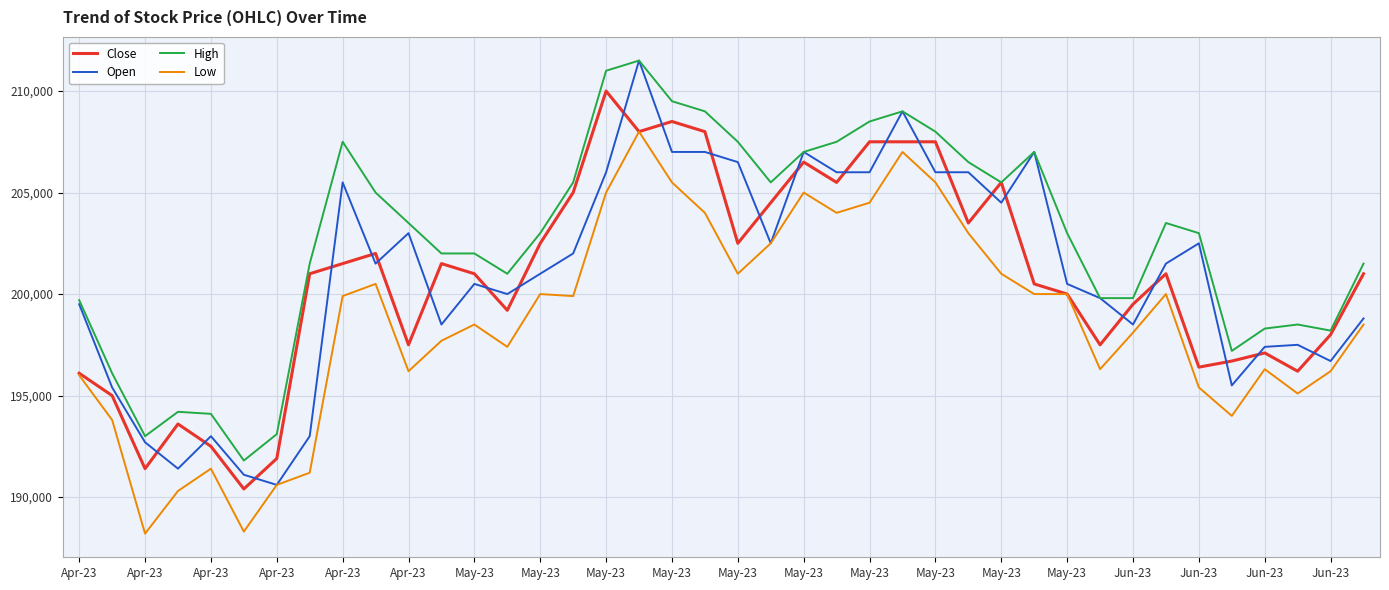

Which series has the largest total across all categories?

High